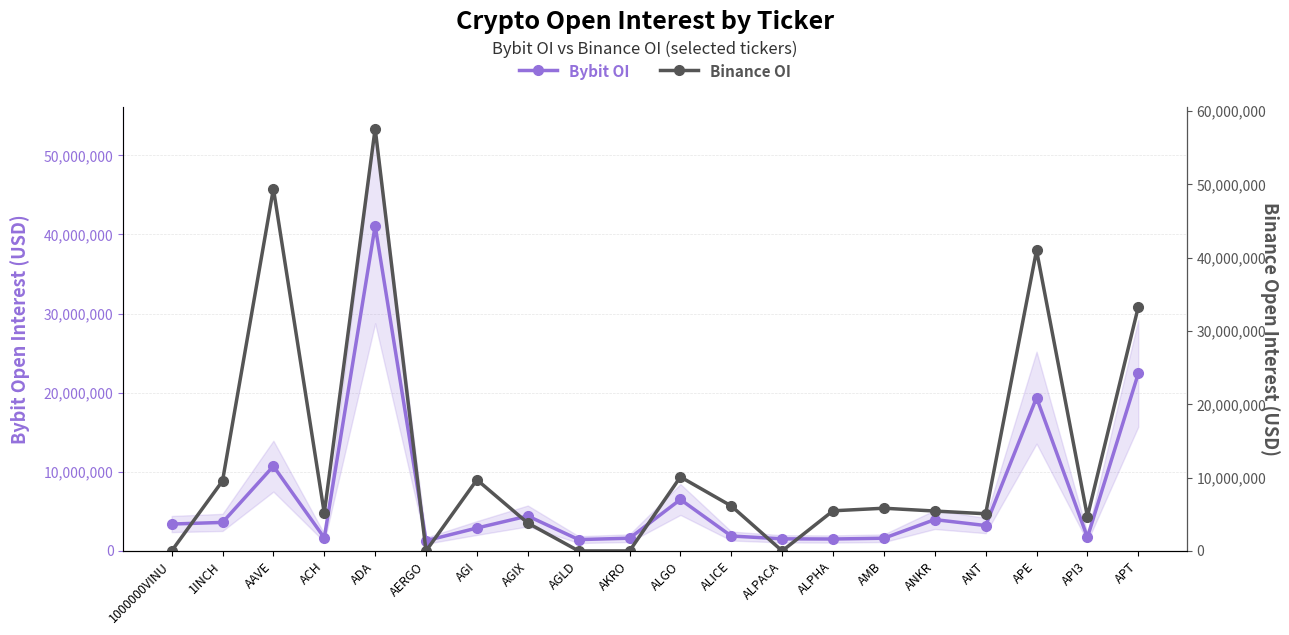

Reading right to left, extract all data points from this chart.

Bybit OI: 22436107	1717932	19375379	3206914	3960981	1606106	1506891	1528448	1884291	6501168	1608775	1432151	4414625	2894387	1292838	41101020	1658205	10715373	3605186	3398327
Binance OI: 33292708	4691171	40996292	5068857	5441291	5825231	5473199	0	6133323	10094650	0	0	3801112	9707238	0	57611576	5158644	49402836	9546971	0